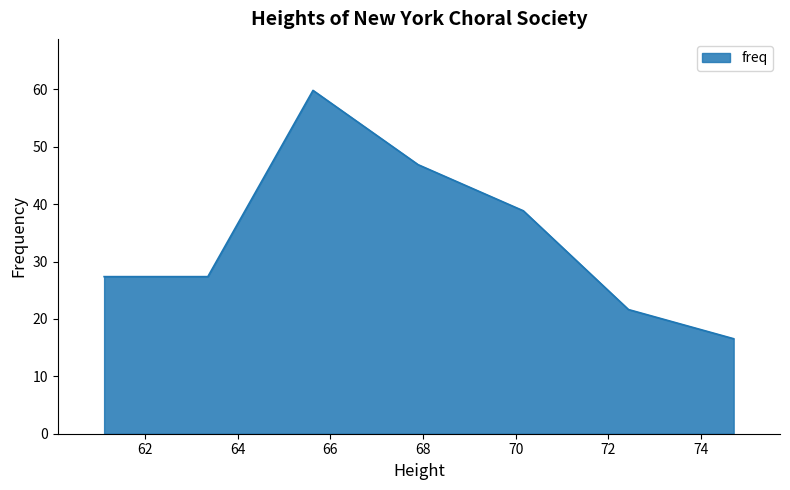

What is the maximum value shown in the chart?

59.8